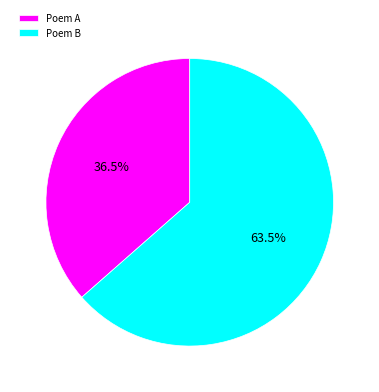

How many segments does this pie chart have?

2